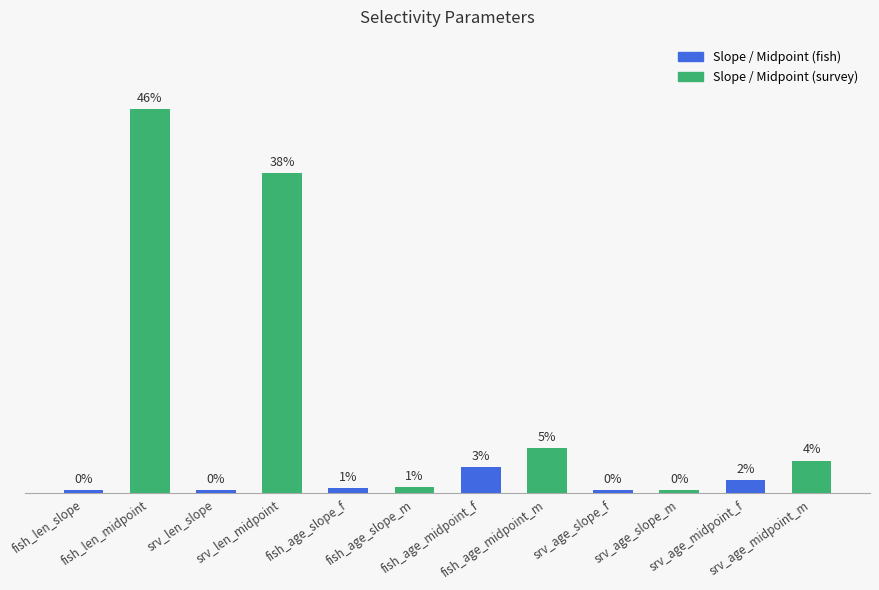

Rank the categories by value from highest to lowest.

fish_len_midpoint, srv_len_midpoint, fish_age_midpoint_m, srv_age_midpoint_m, fish_age_midpoint_f, srv_age_midpoint_f, fish_age_slope_m, fish_age_slope_f, srv_age_slope_f, fish_len_slope, srv_len_slope, srv_age_slope_m